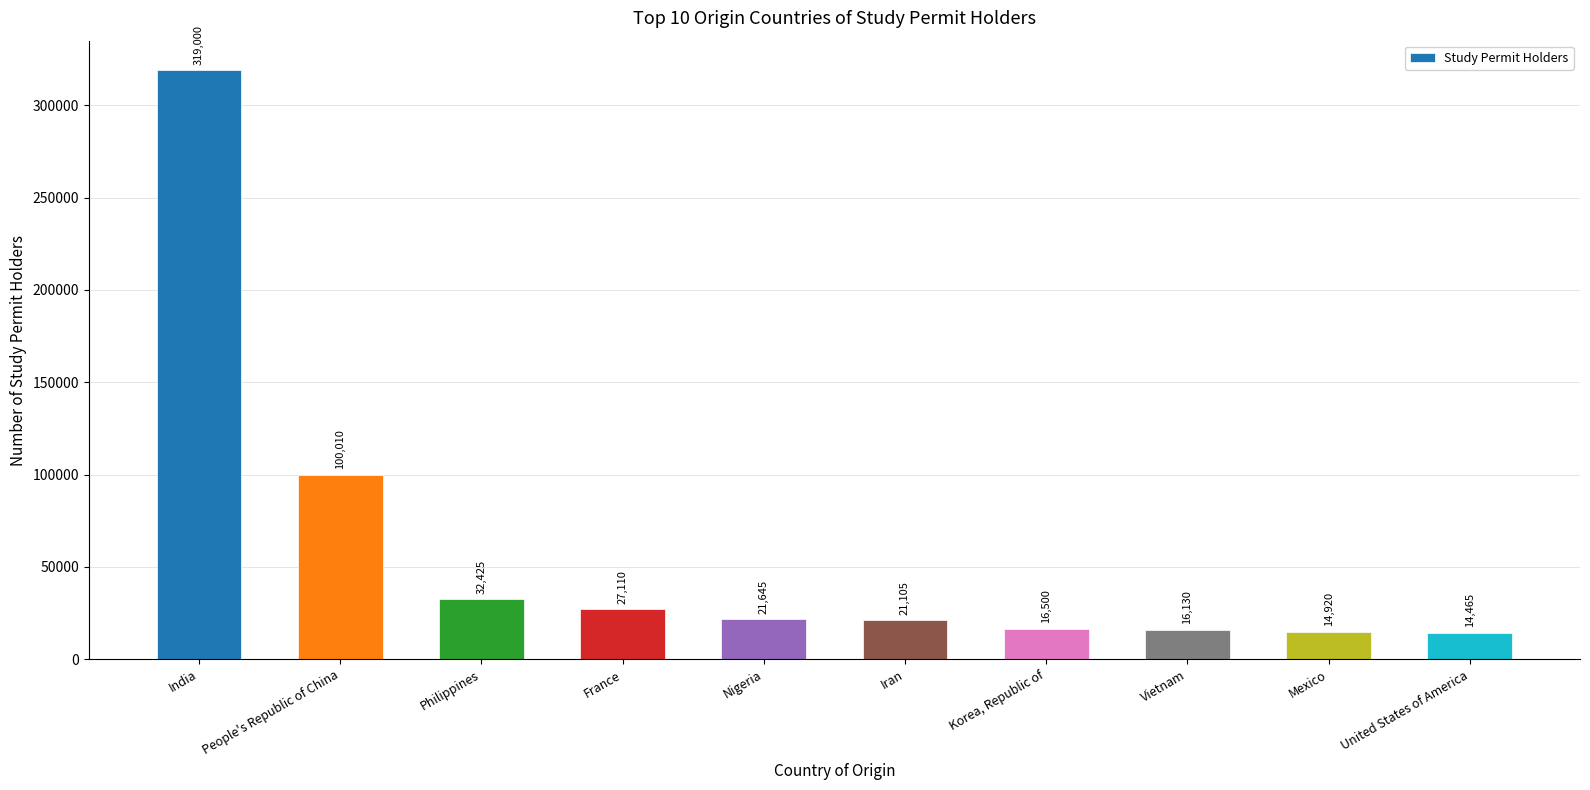

Which label corresponds to the largest value in the chart?

India